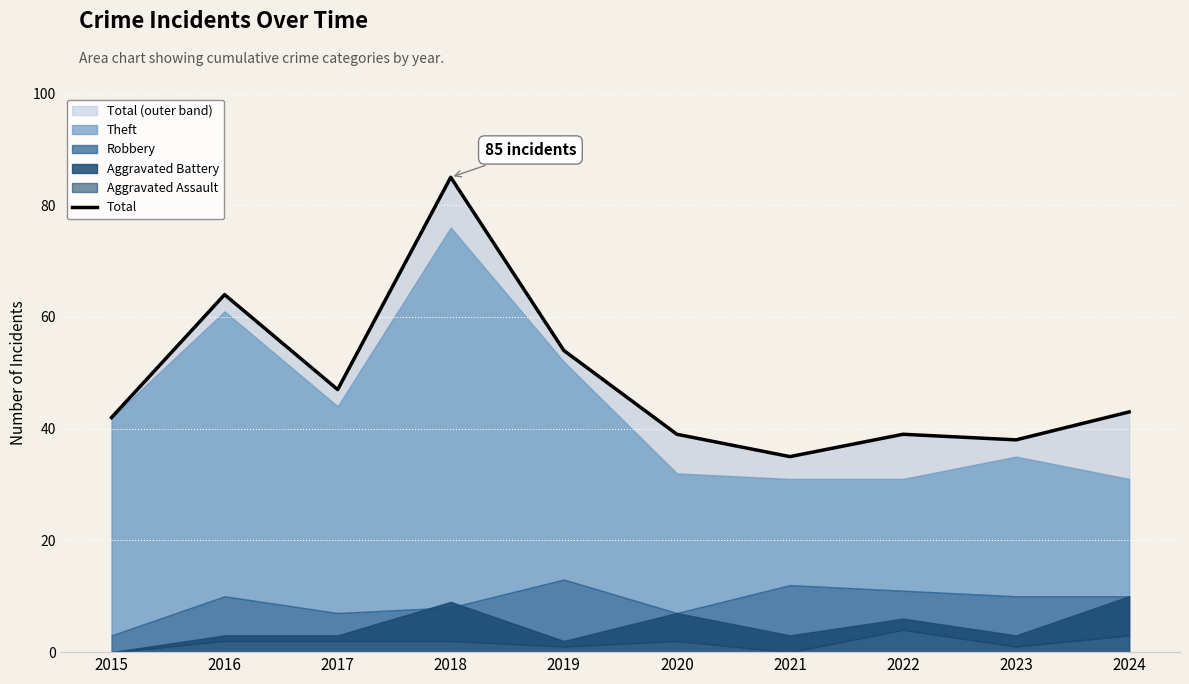

Where does the data first go above 43?

2016